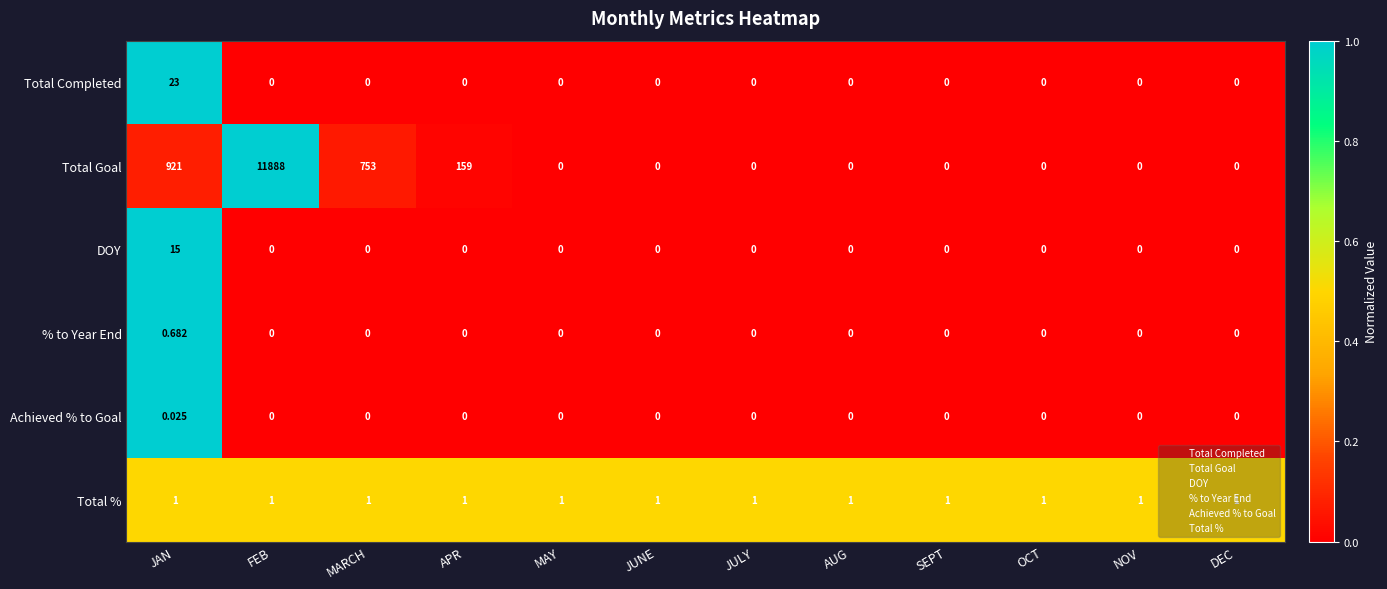

At which category does the chart reach its peak across all series?

FEB